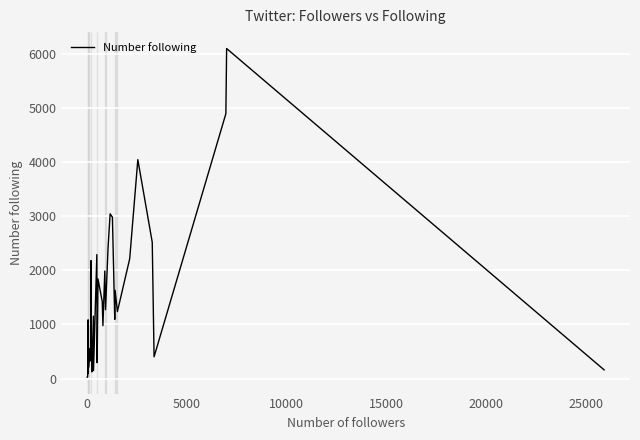

How many points are higher than both their immediate neighbors (excluding endpoints)?

12